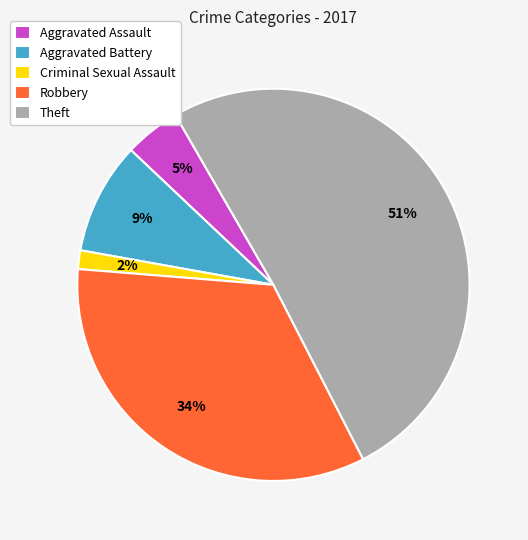

Count the number of slices in the pie.

5